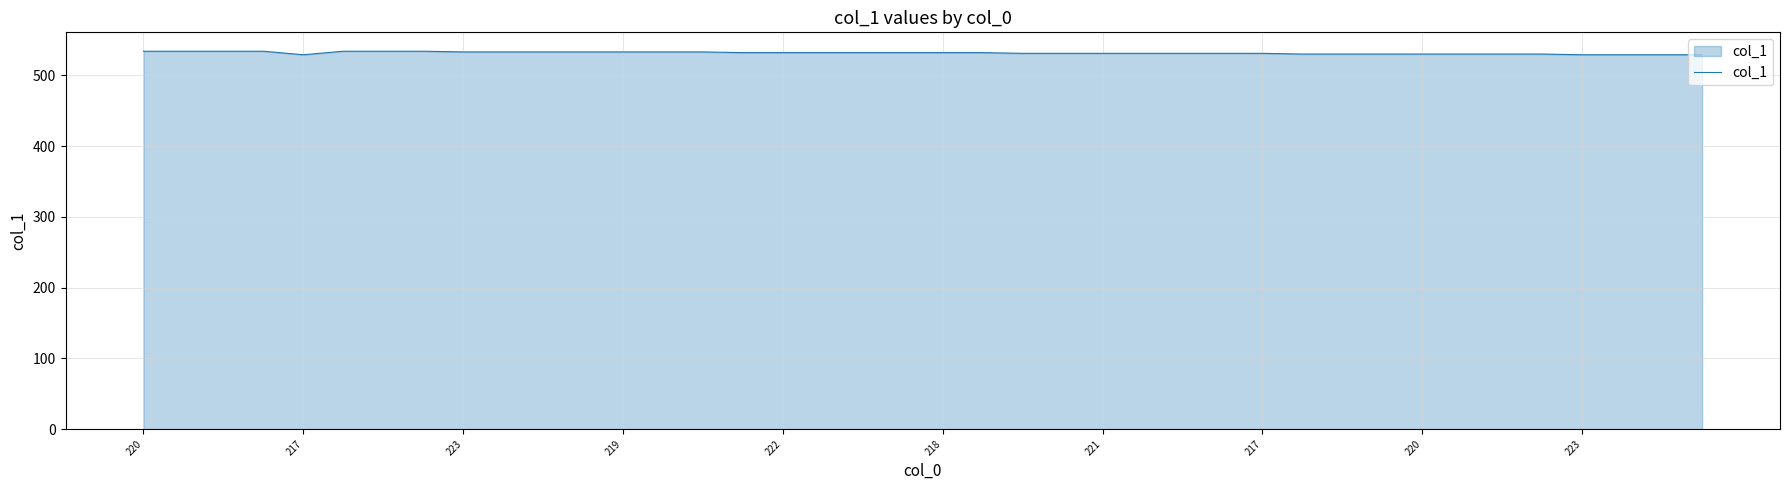

What is the difference between the second highest and second lowest values?

5